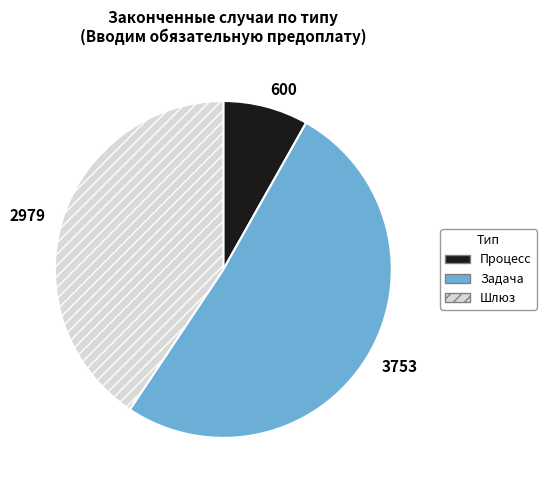

Do Процесс and Задача together represent more than half of the pie?

Yes